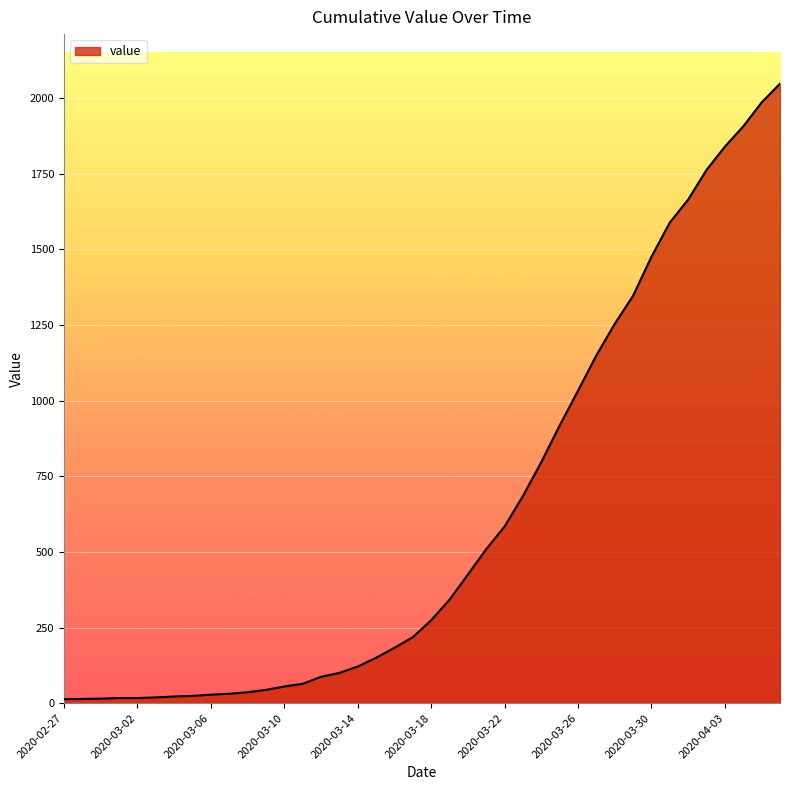

What is the difference between the maximum and minimum values?

2035